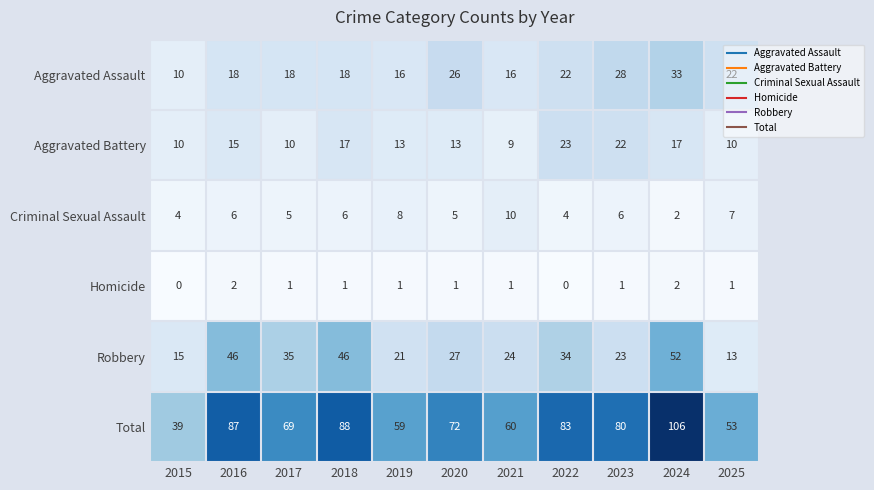

Which label corresponds to the largest value in the chart?

2024